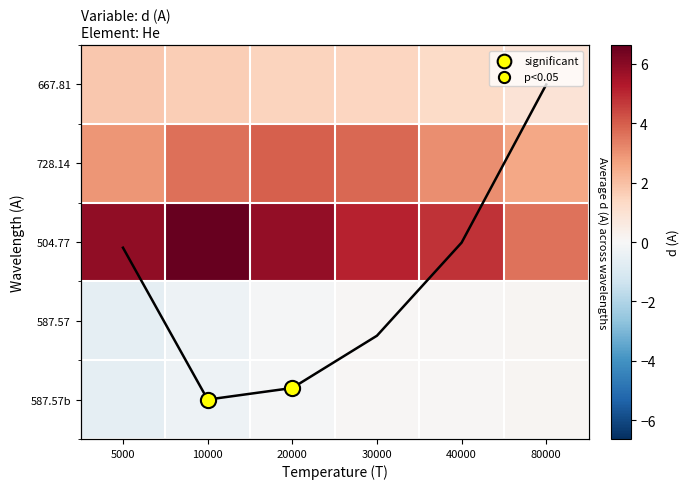

How many data points in 728.14 are above 3?

4